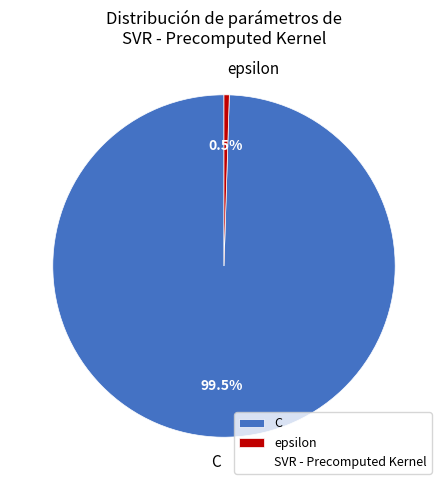

What is the total percentage of epsilon and C?

100.0%